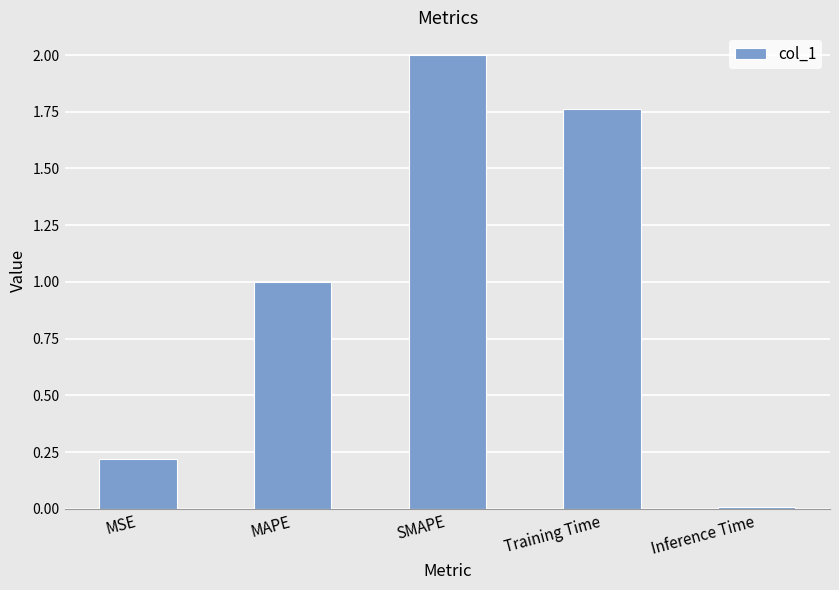

List the labels in order of value, smallest first.

Inference Time, MSE, MAPE, Training Time, SMAPE